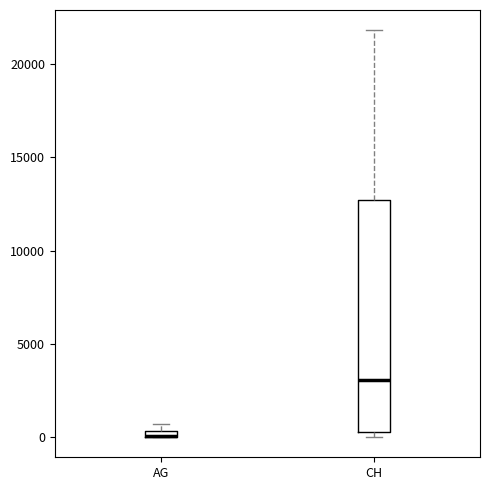

Which box is the tallest, from its lower edge to its upper edge?

CH